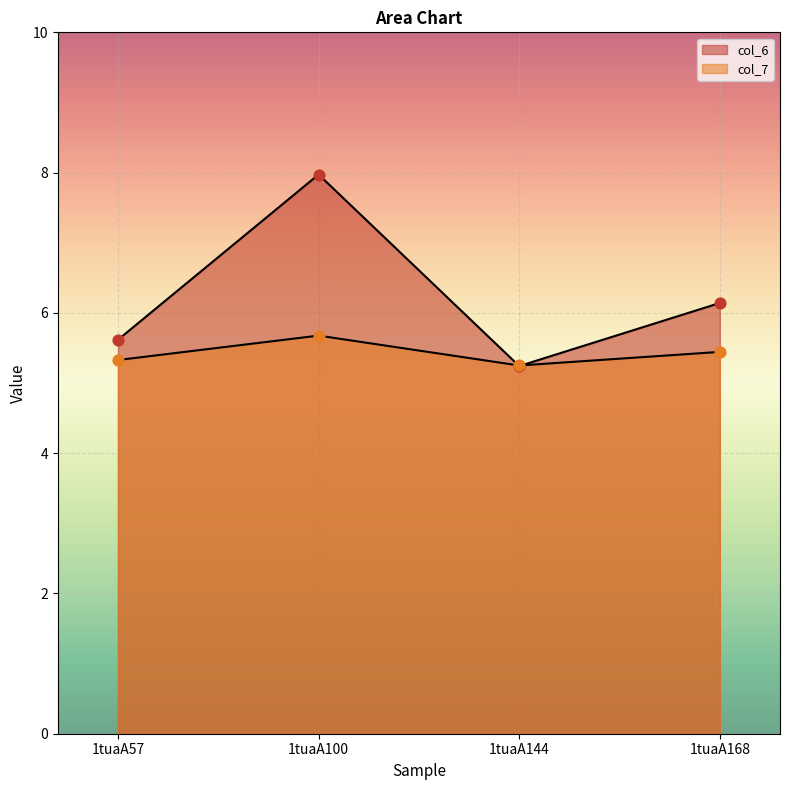

Which series has the largest Y range (max minus min)?

col_6